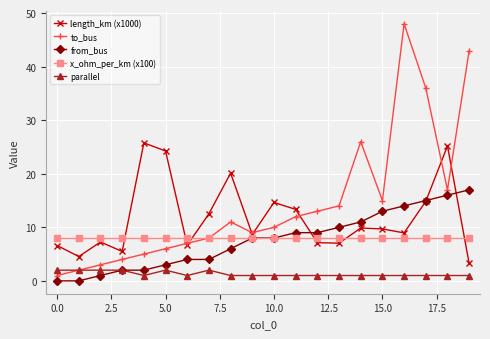

Which series has the largest total across all categories?

to_bus